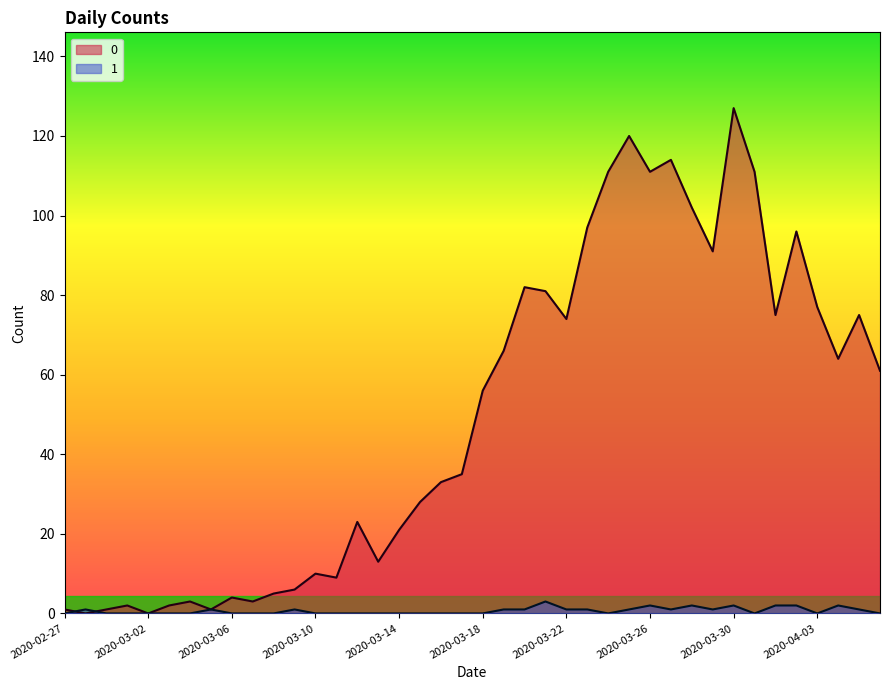

How many values in 1 are above zero?

18